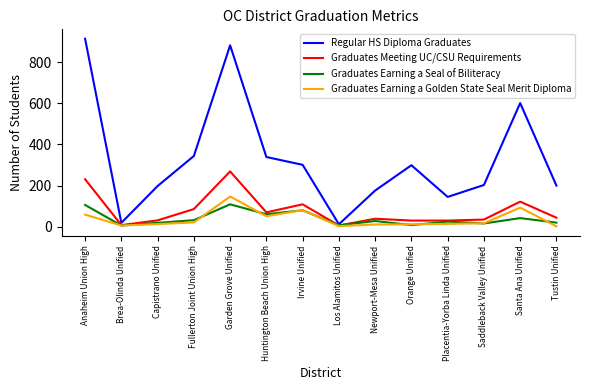

What is the smallest value displayed?

2